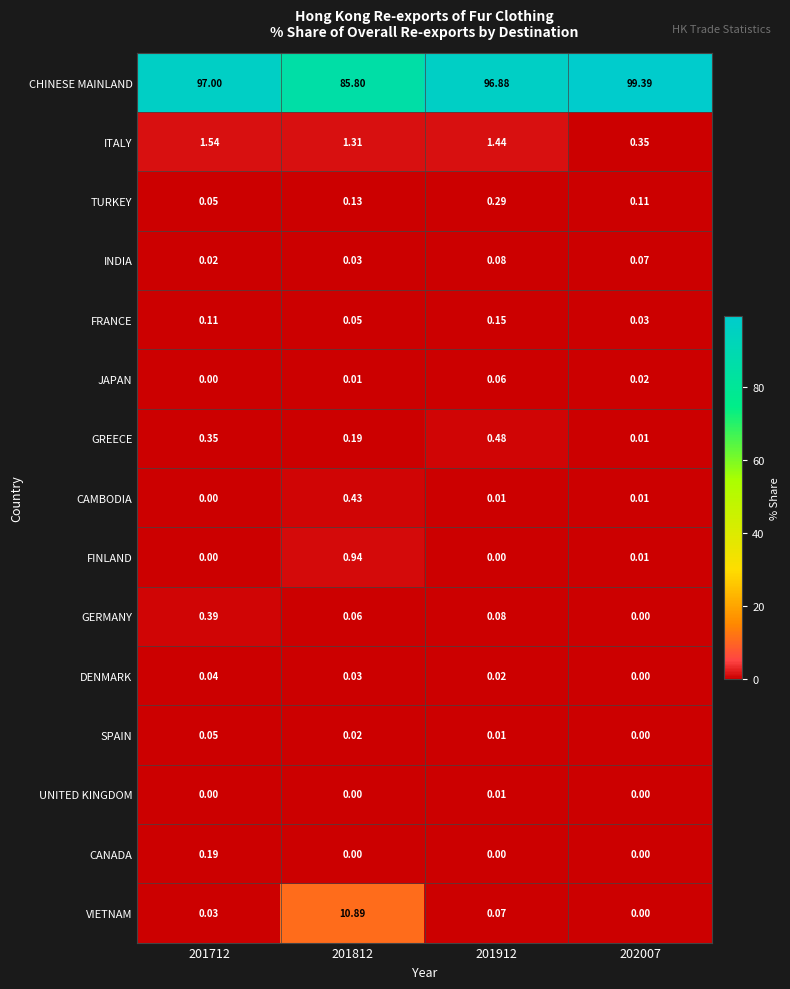

Is the value of TURKEY at 202007 greater than the value of SPAIN at 201812?

Yes